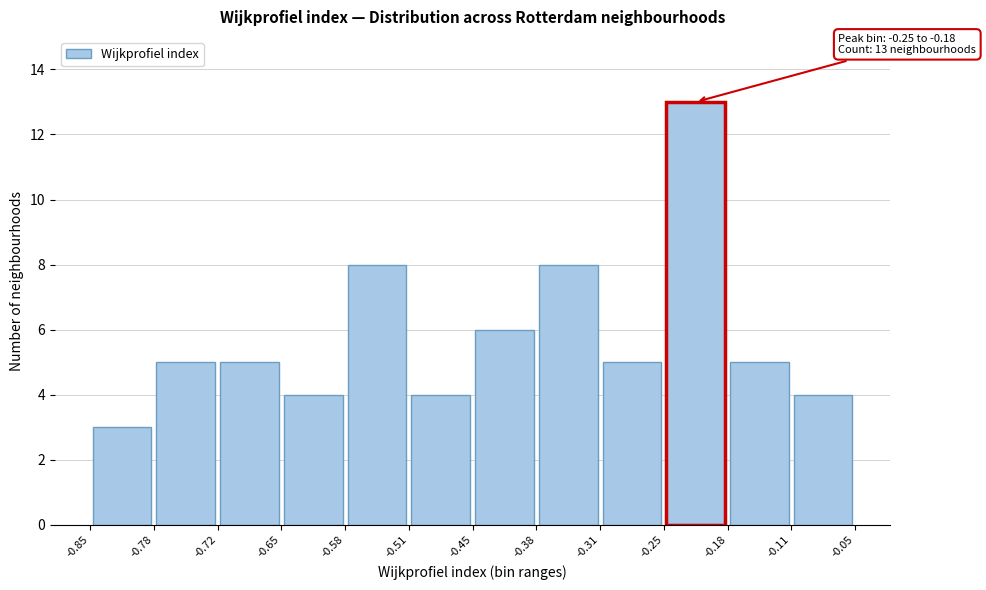

Over which range of the x-axis is the bar tallest?

-0.25 to -0.18